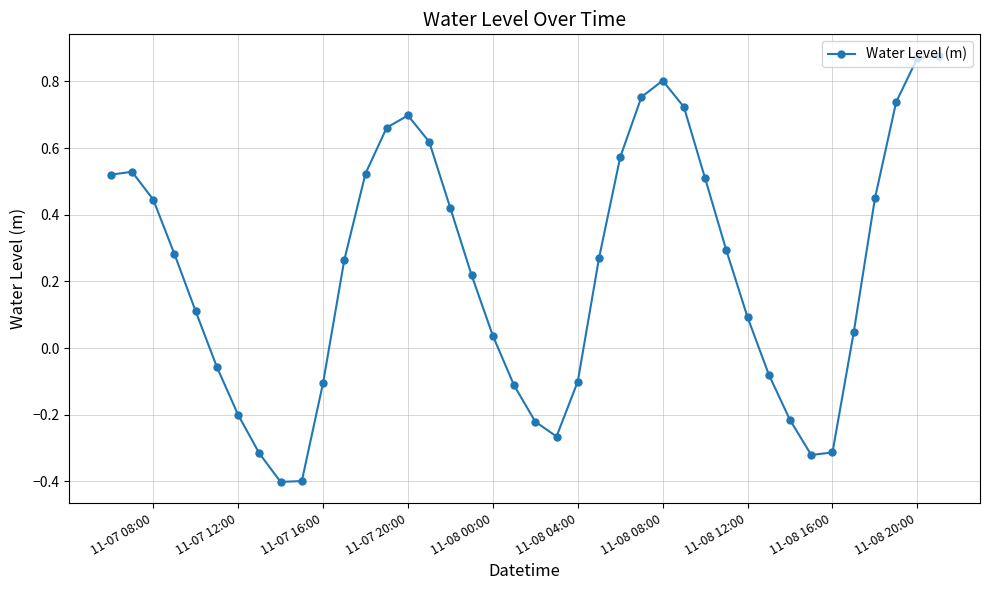

True or false: the data has more than 1 interior local peaks.

True